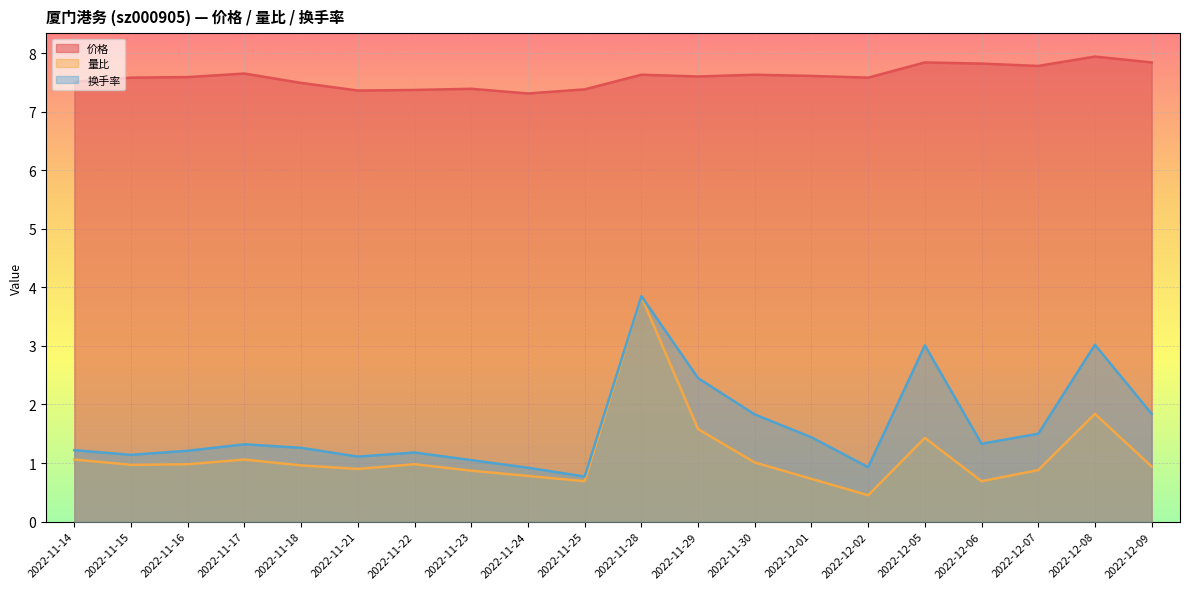

How many series are shown in this chart?

3